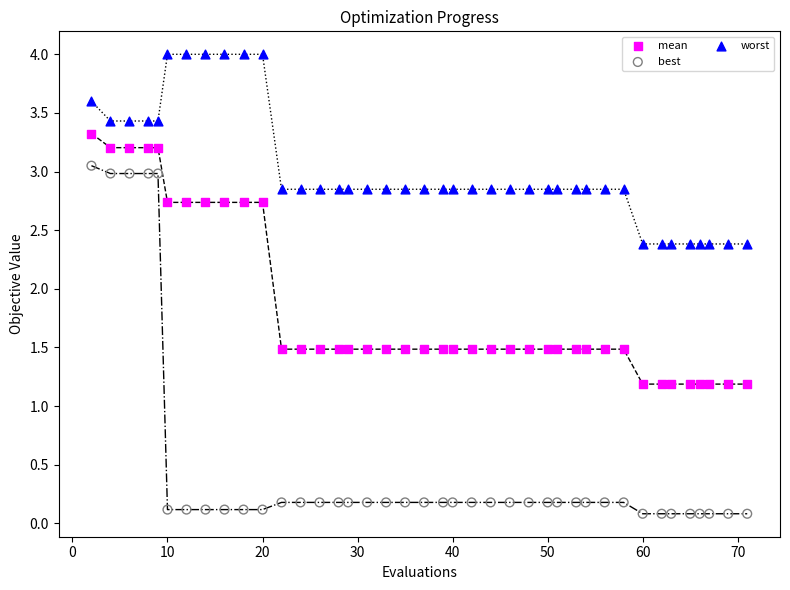

Across all data points, what is the range of X values (max minus min)?

69.0